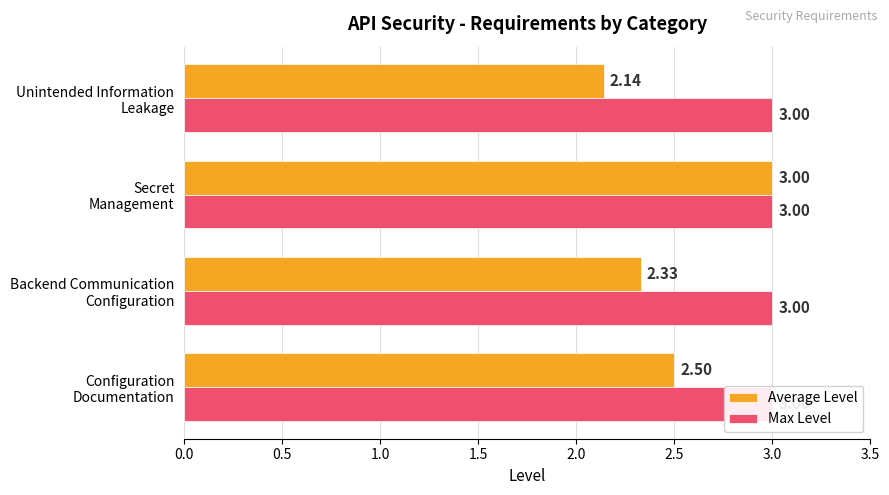

What are all the series names shown in the legend?

Average Level, Max Level